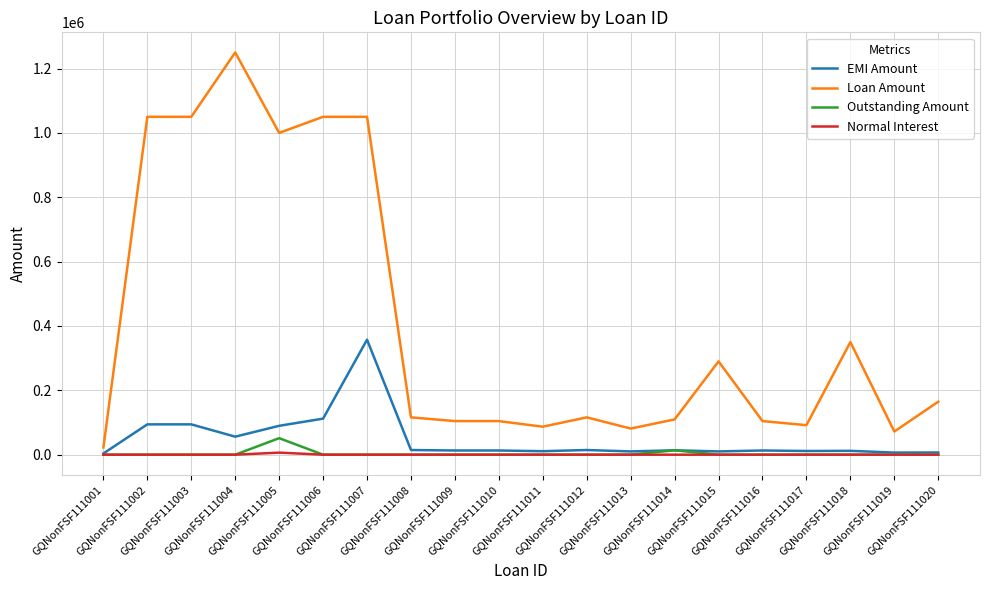

Which series has the largest range (max minus min)?

Loan Amount